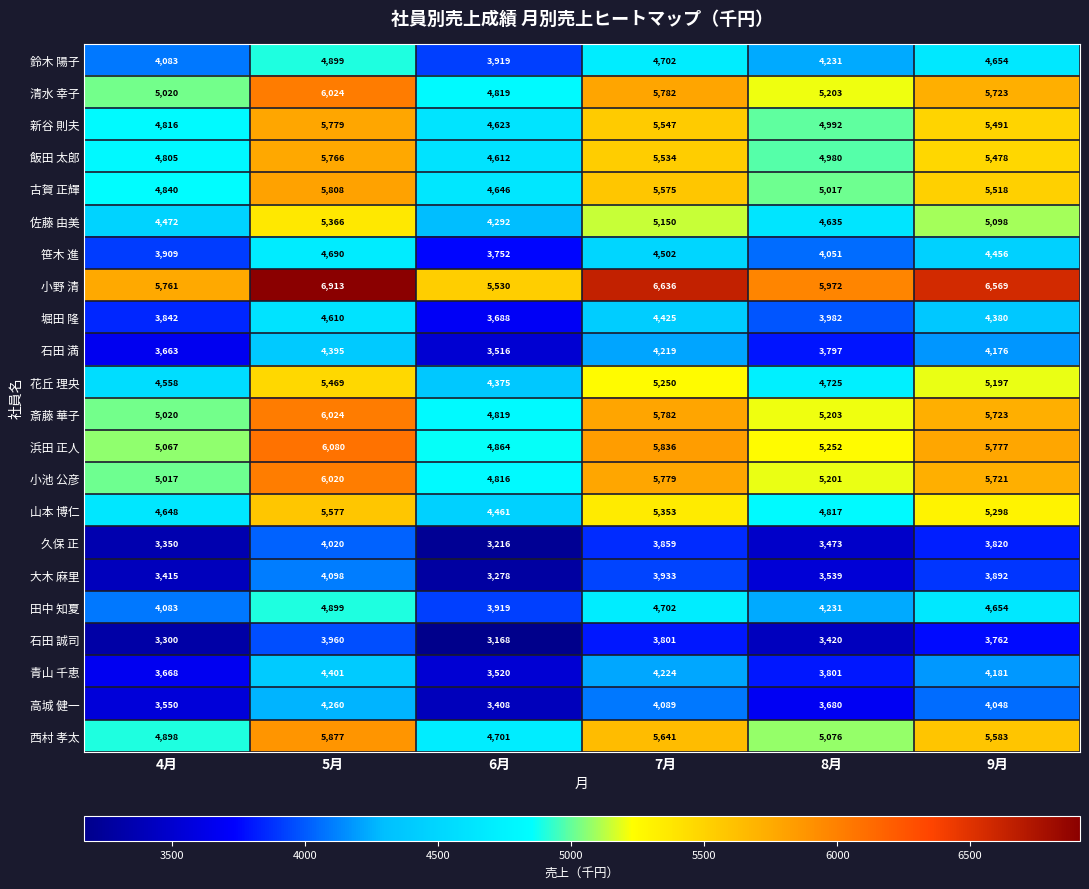

At which label does 飯田 太郎 first exceed 5478?

5月